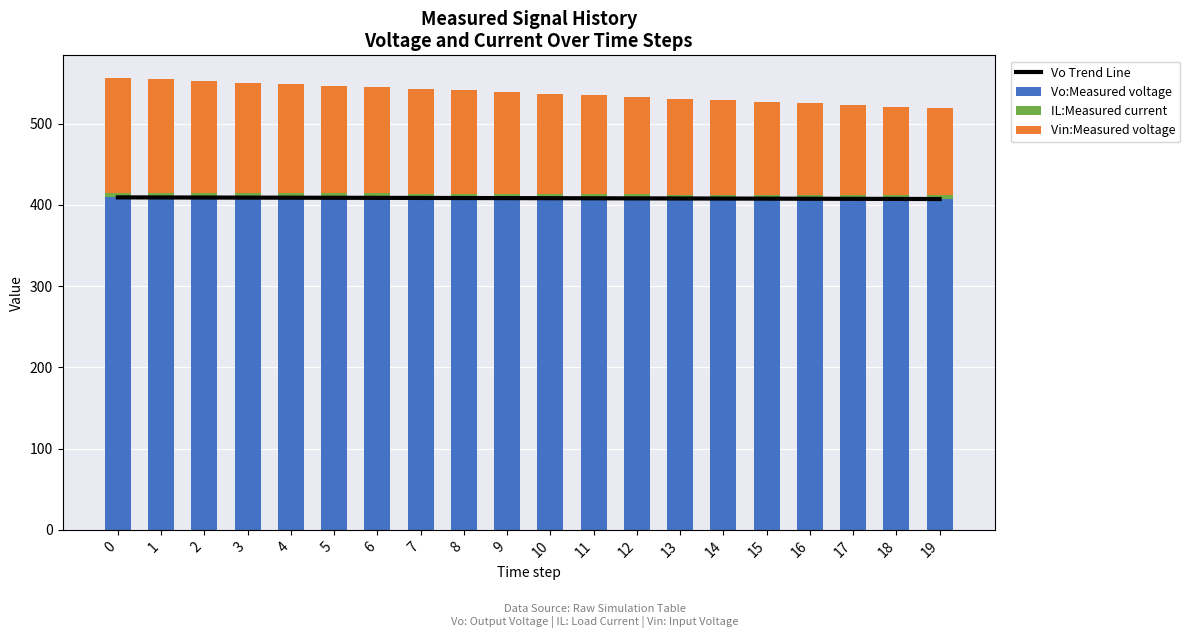

Read the Vo Trend Line value at 1.

409.0